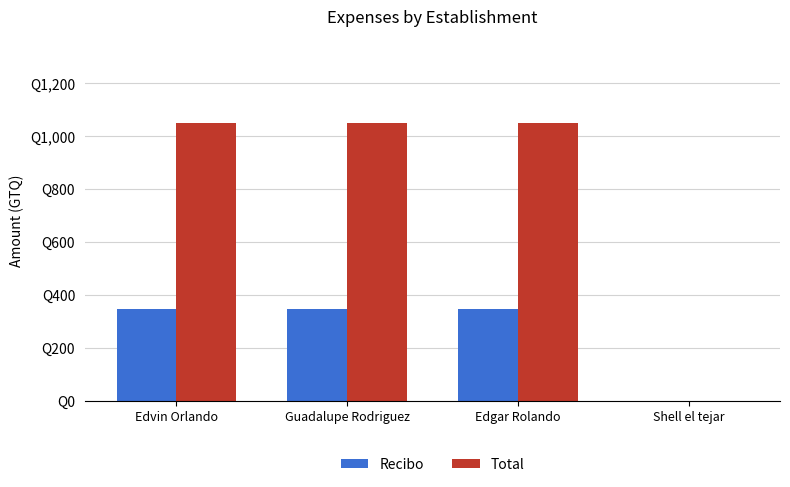

What are all the series names shown in the legend?

Recibo, Total